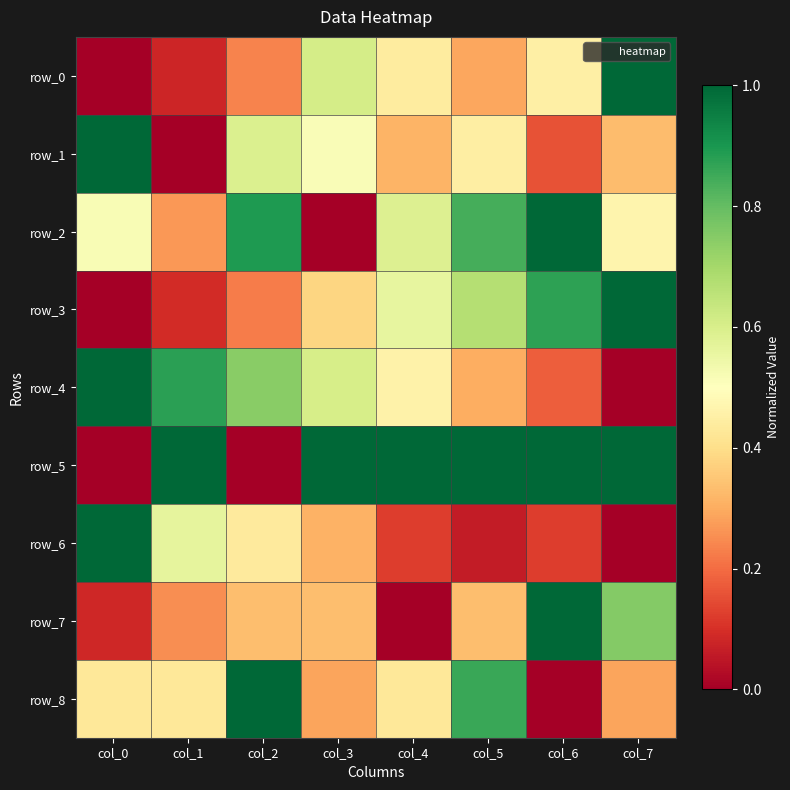

List the series in order of their peak value, lowest first.

row_0, row_1, row_2, row_3, row_4, row_5, row_6, row_7, row_8